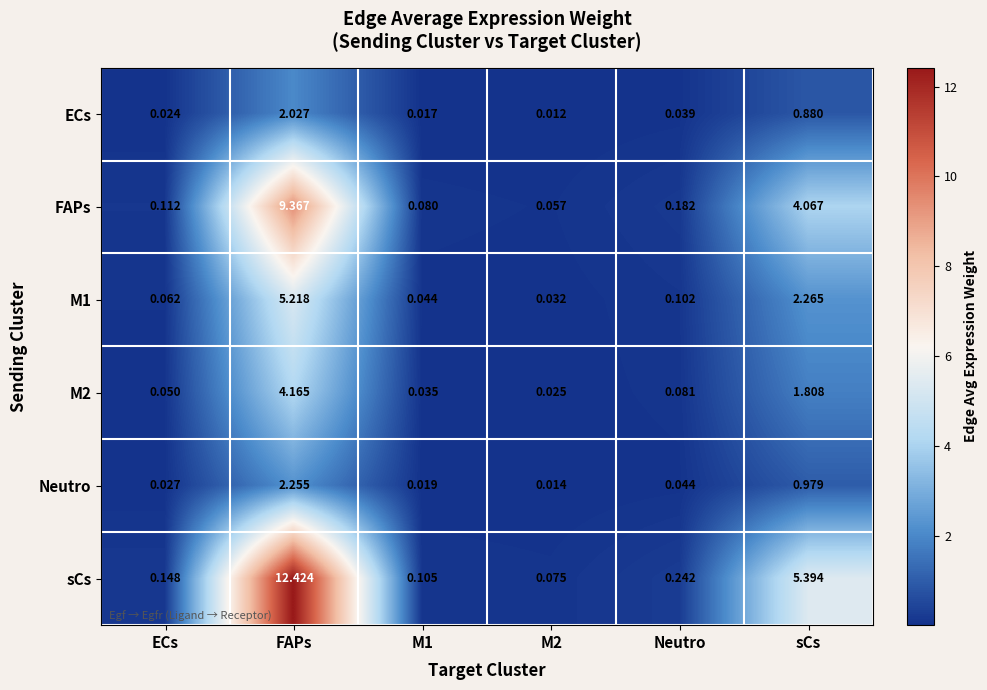

Between ECs and M1, which series saw the biggest shift?

sCs